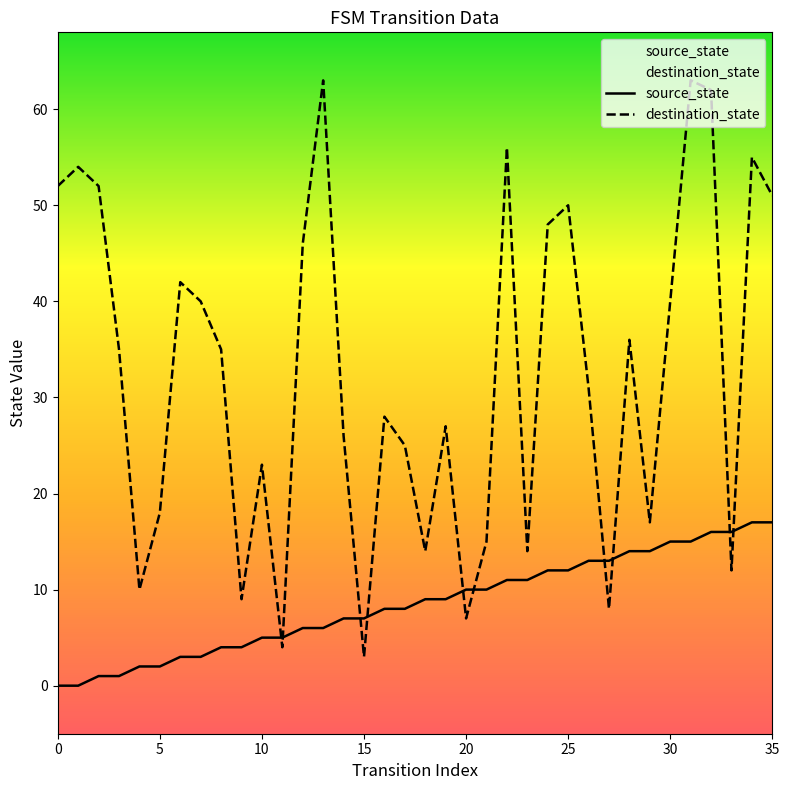

List the series in order of their peak value, highest first.

destination_state, source_state